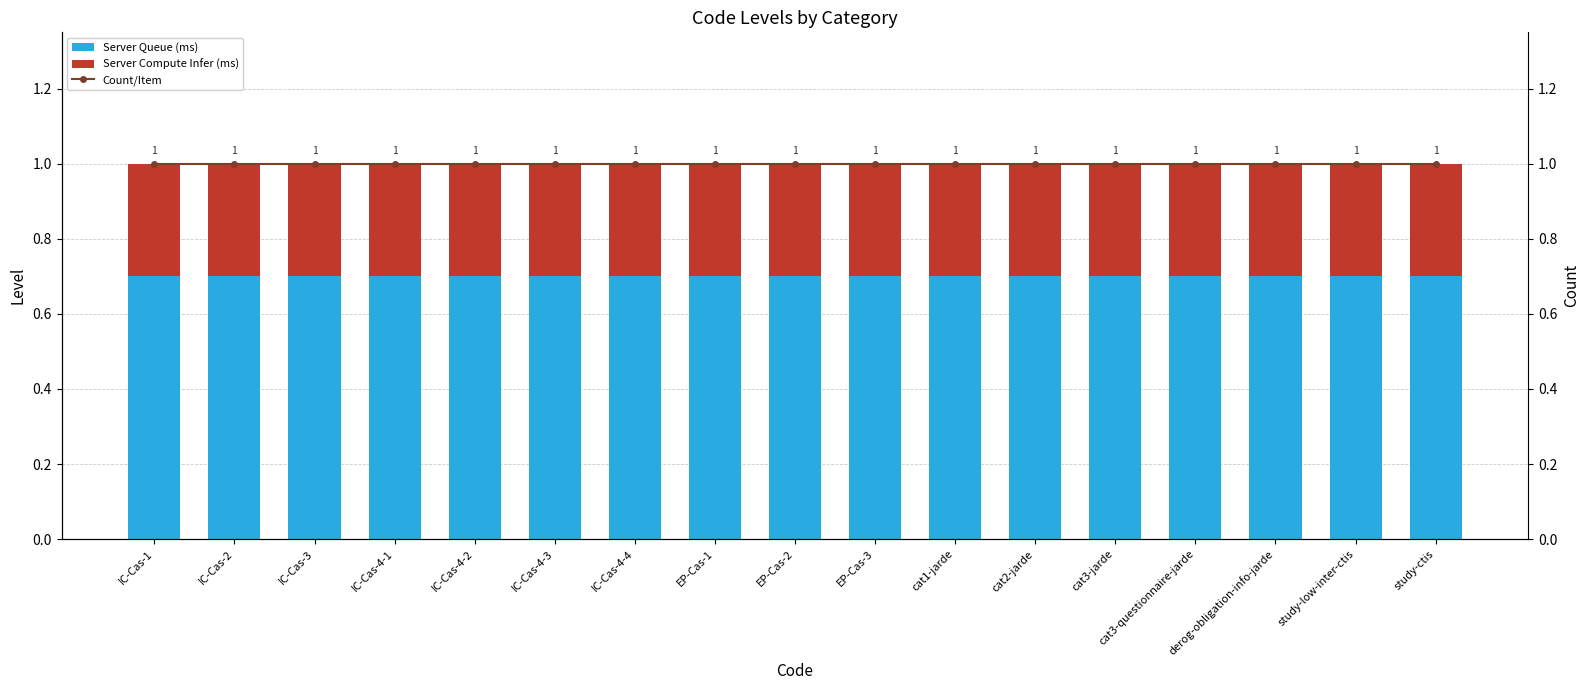

Reading right to left, transcribe all the data shown in this chart.

Server Queue (ms): 0.7	0.7	0.7	0.7	0.7	0.7	0.7	0.7	0.7	0.7	0.7	0.7	0.7	0.7	0.7	0.7	0.7
Server Compute Infer (ms): 0.3	0.3	0.3	0.3	0.3	0.3	0.3	0.3	0.3	0.3	0.3	0.3	0.3	0.3	0.3	0.3	0.3
Count/Item: 1.0	1.0	1.0	1.0	1.0	1.0	1.0	1.0	1.0	1.0	1.0	1.0	1.0	1.0	1.0	1.0	1.0